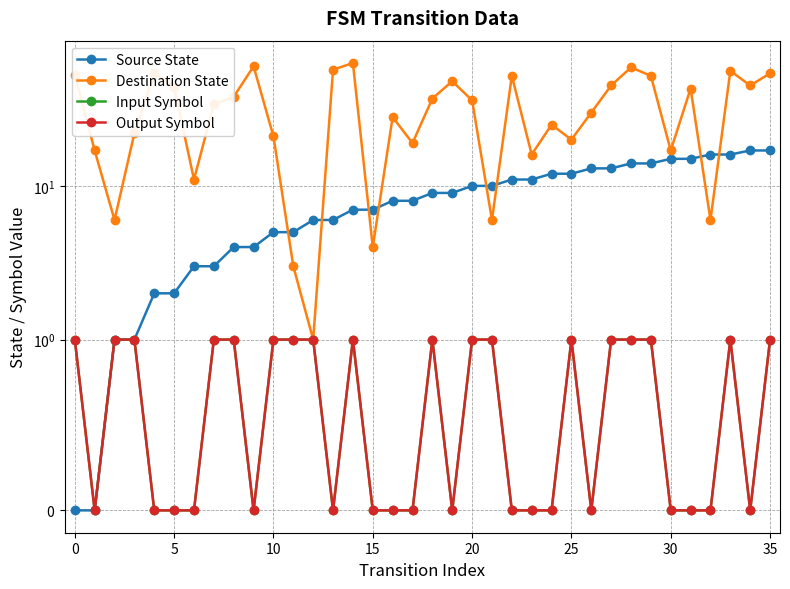

Count the Output Symbol values in the range 0 to 1.

36